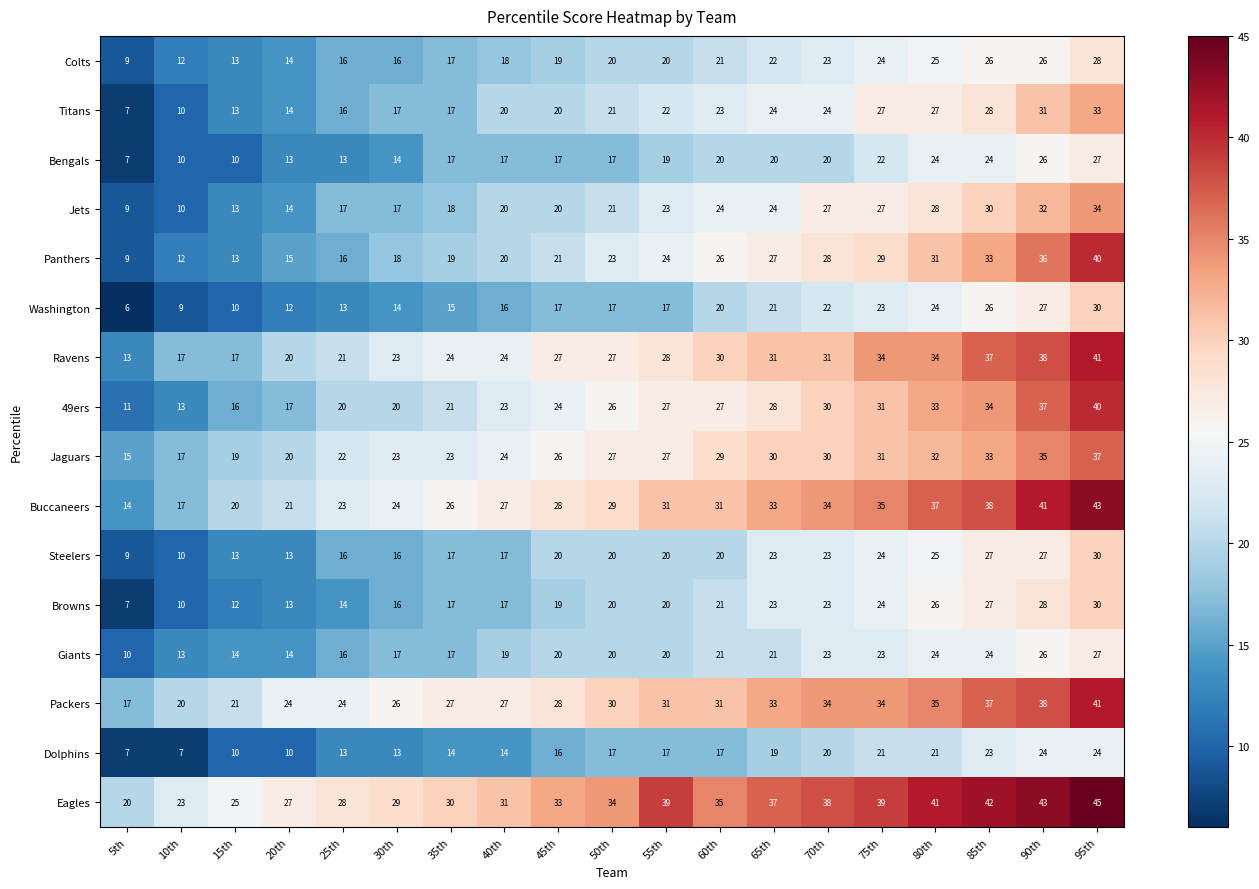

What is the minimum value for Colts?

9